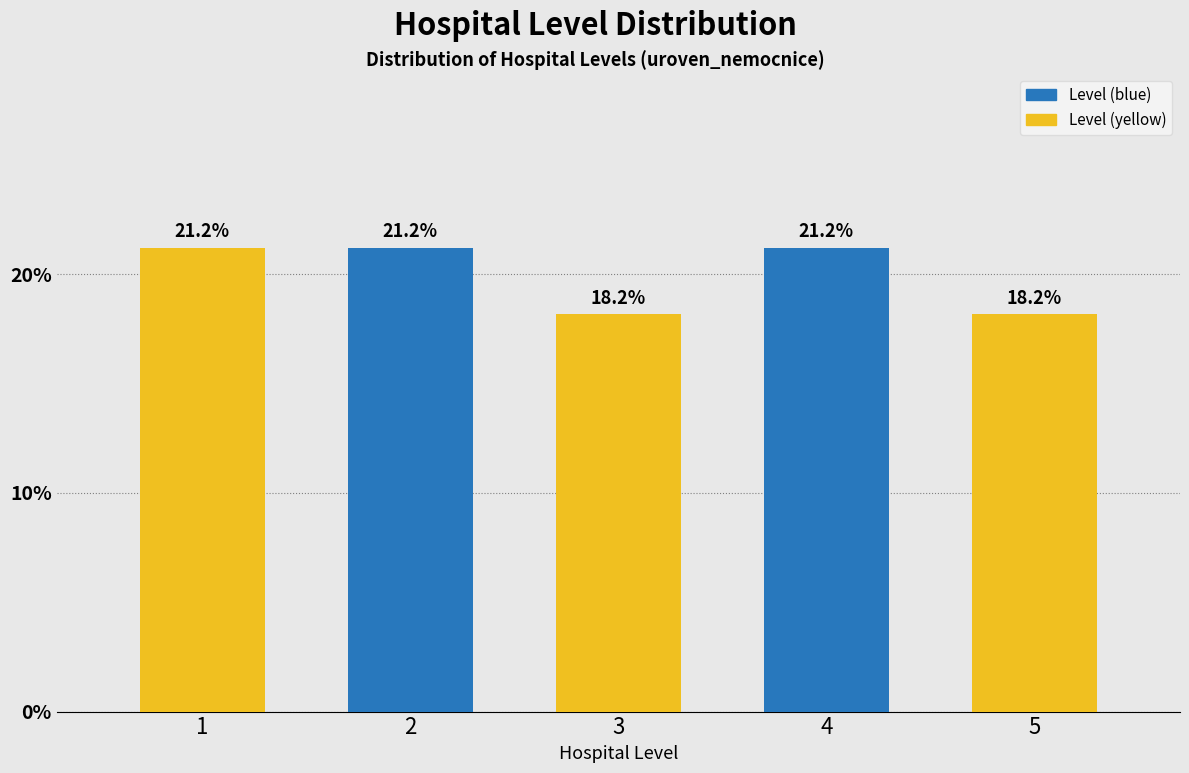

Reading left to right, transcribe all the data shown in this chart.

21.2	21.2	18.2	21.2	18.2